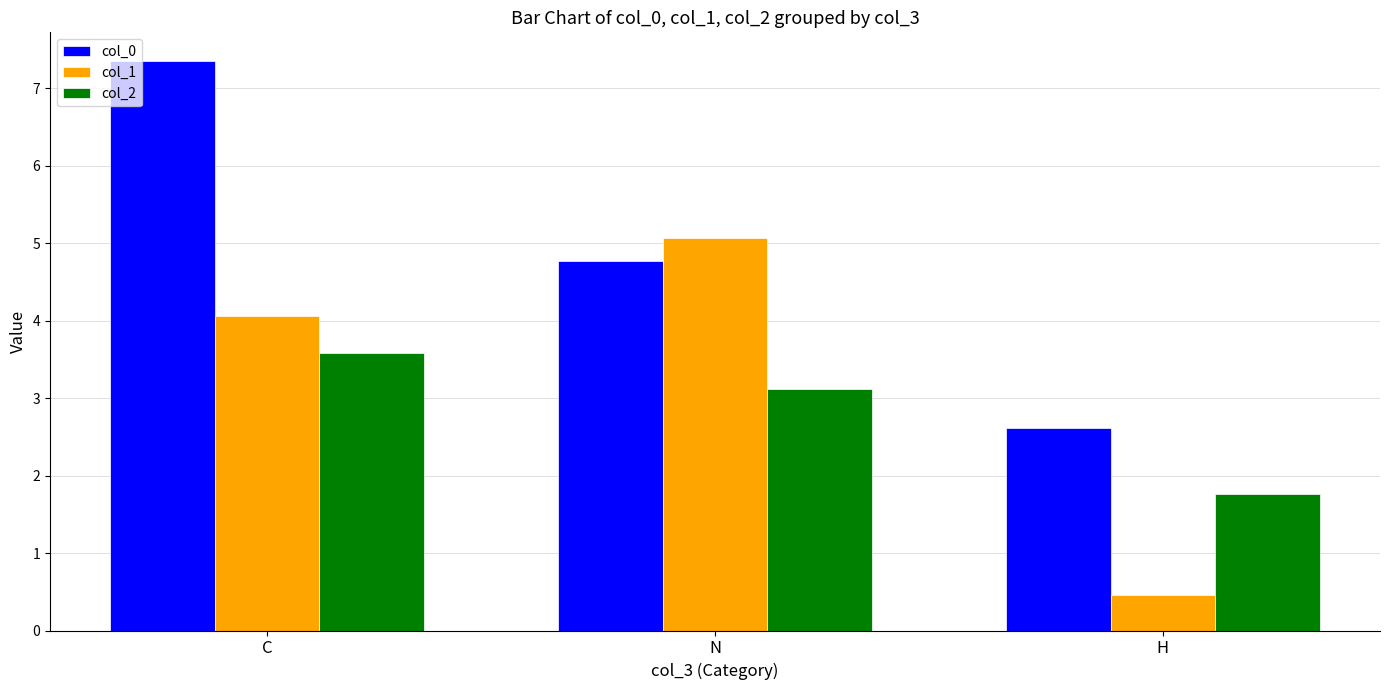

What is the maximum value shown in the chart?

7.4